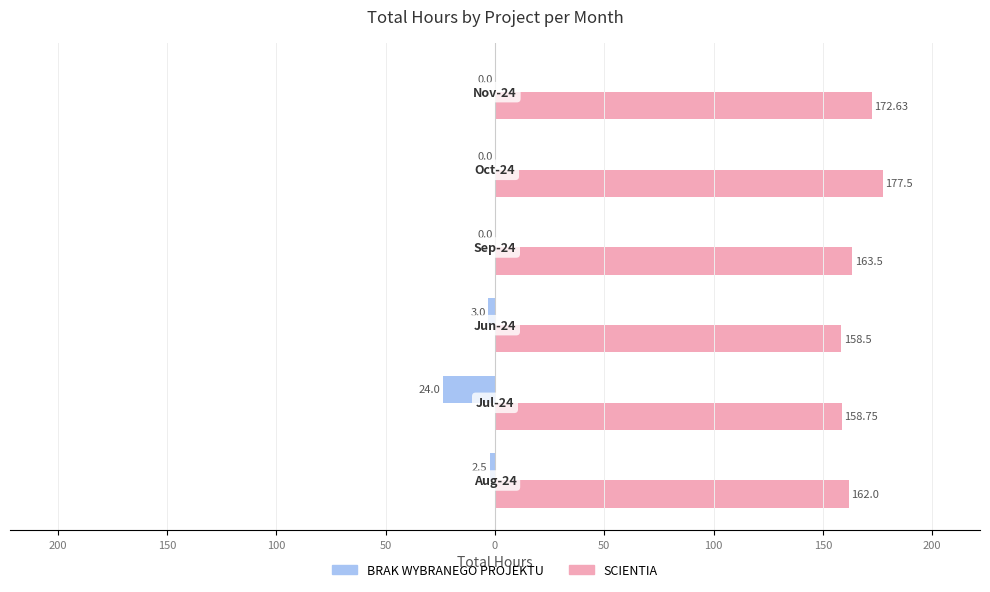

Reading right to left, transcribe all the data shown in this chart.

BRAK WYBRANEGO PROJEKTU: 0=0.0	50=0.0	100=0.0	150=-3.0	200=-24.0	250=-2.5
SCIENTIA: 0=172.6	50=177.5	100=163.5	150=158.5	200=158.8	250=162.0